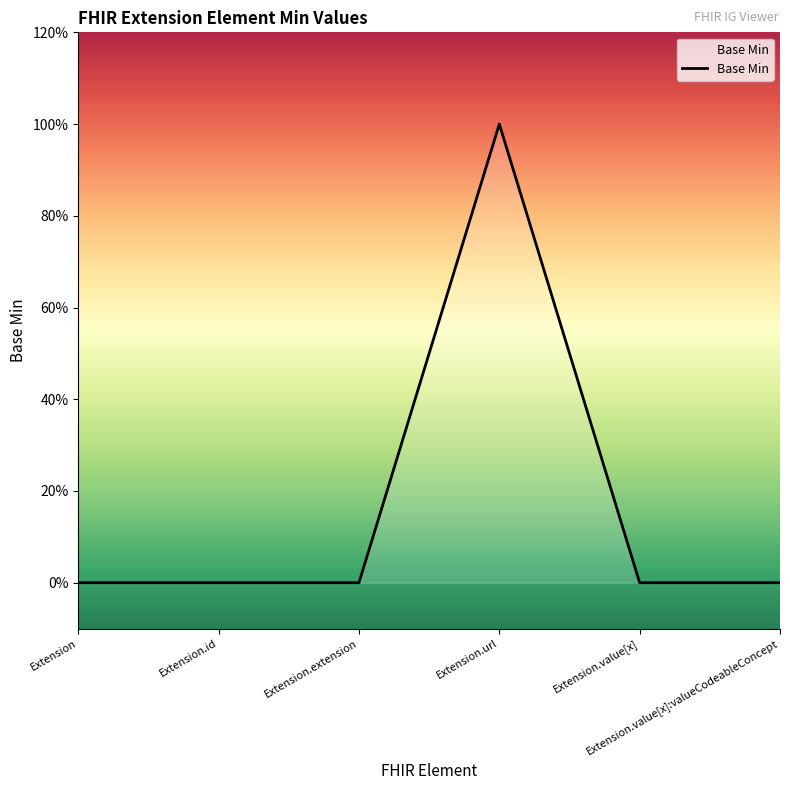

The chart shows a value of 0 at Extension.value[x]. True or false?

True